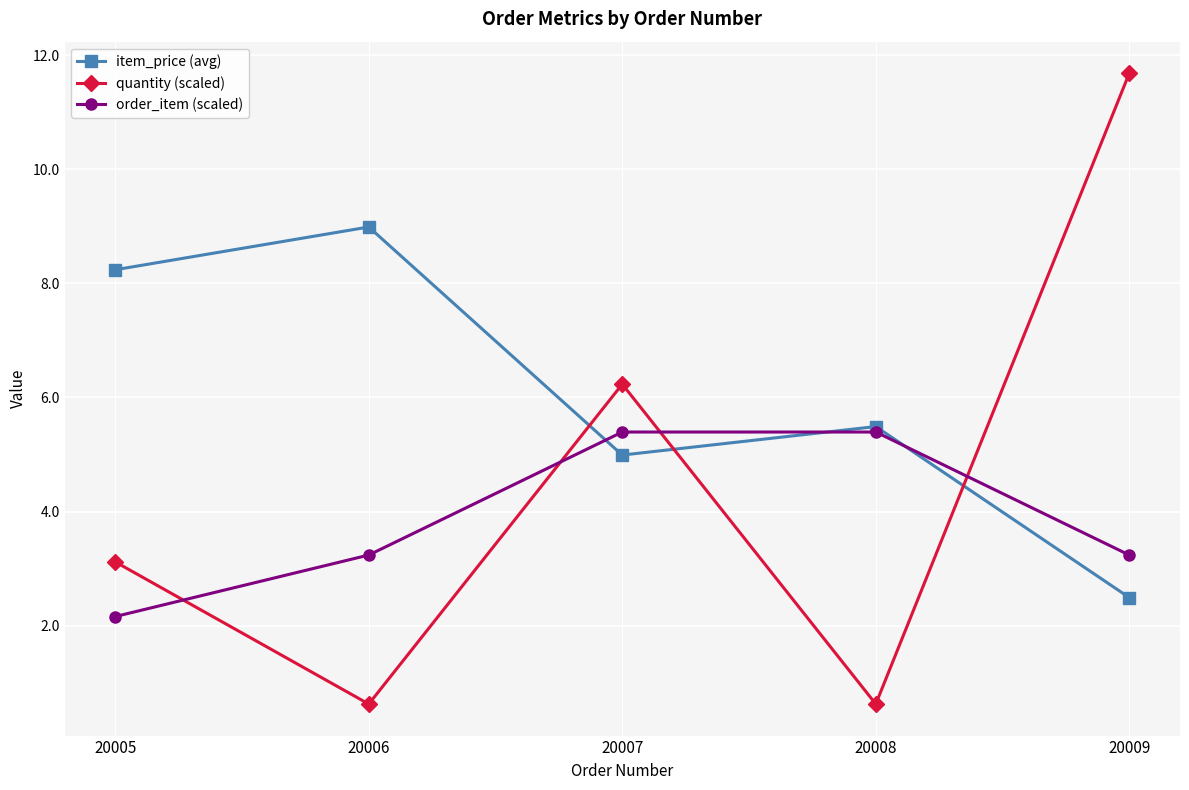

What is the value of the quantity (scaled) point at the 1st from the left?

3.1